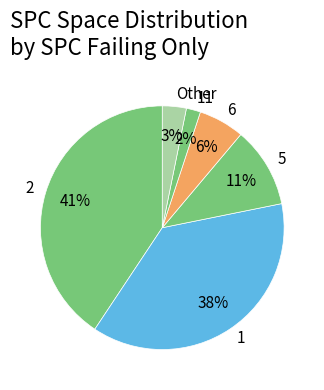

How many segments does this pie chart have?

6